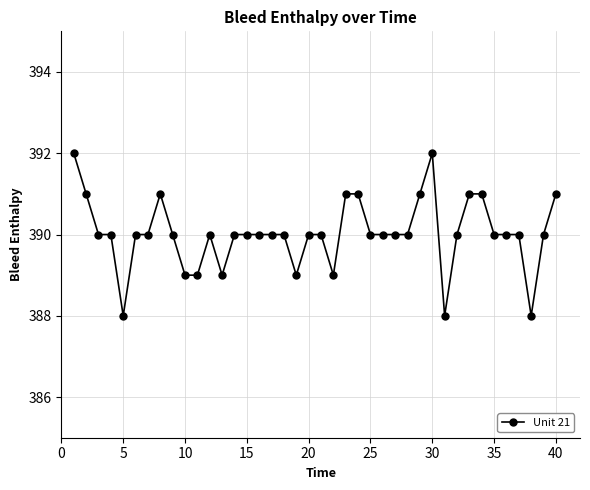

How many lines are shown in the chart?

1